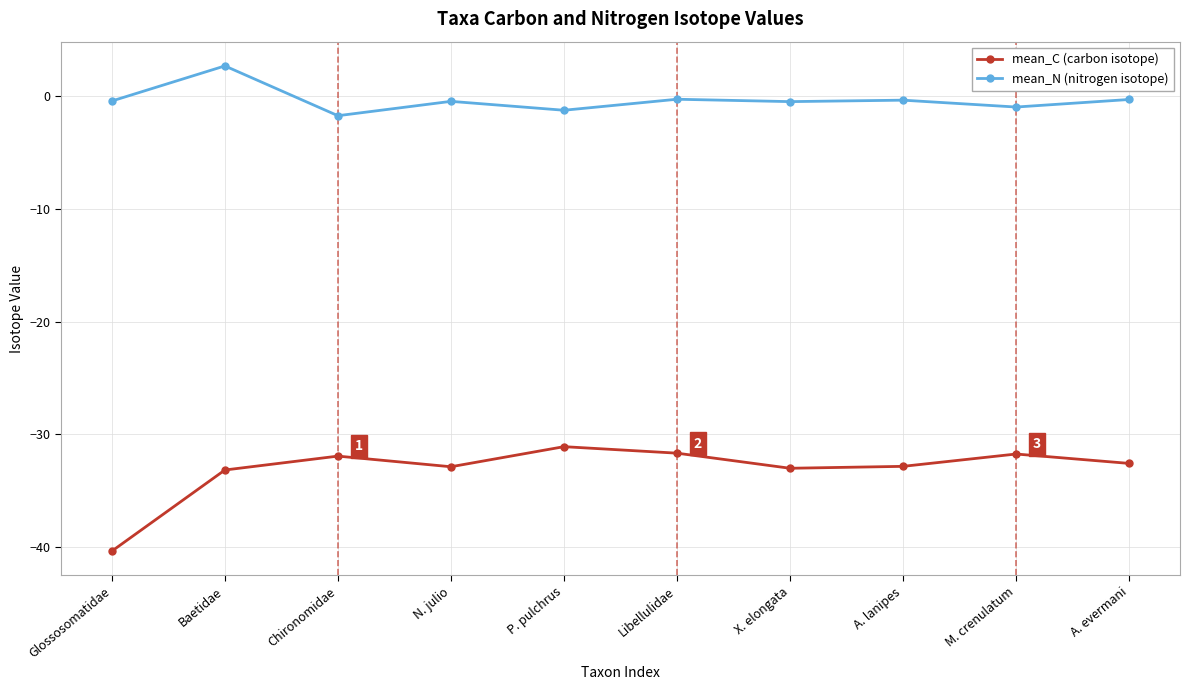

What is the minimum value shown in the chart?

-40.4